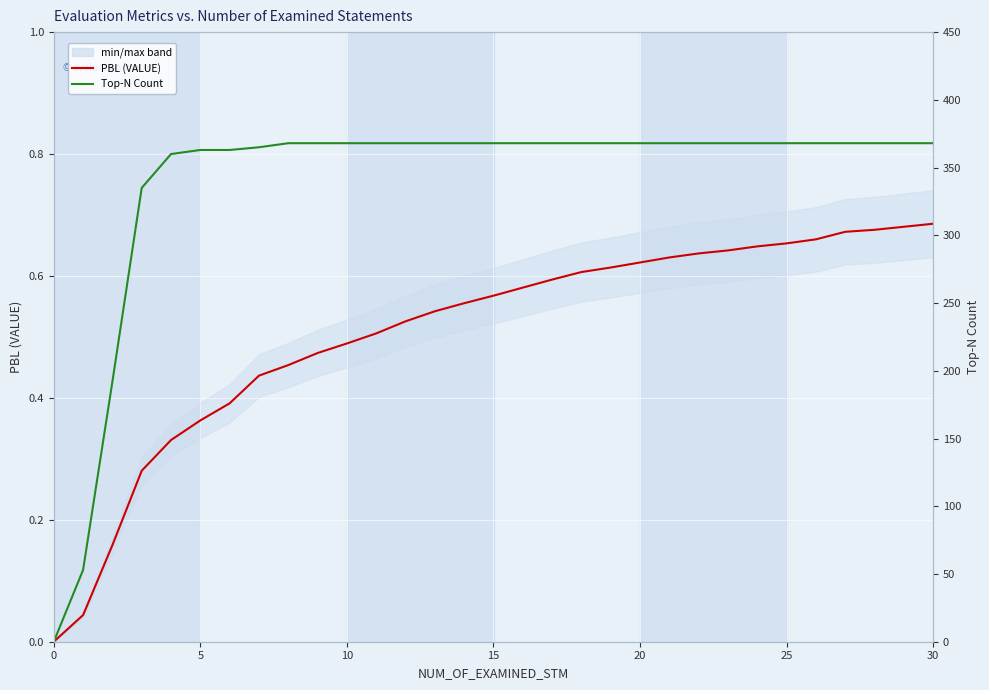

What is the difference between the second highest and minimum values in the PBL (VALUE) series?

0.7